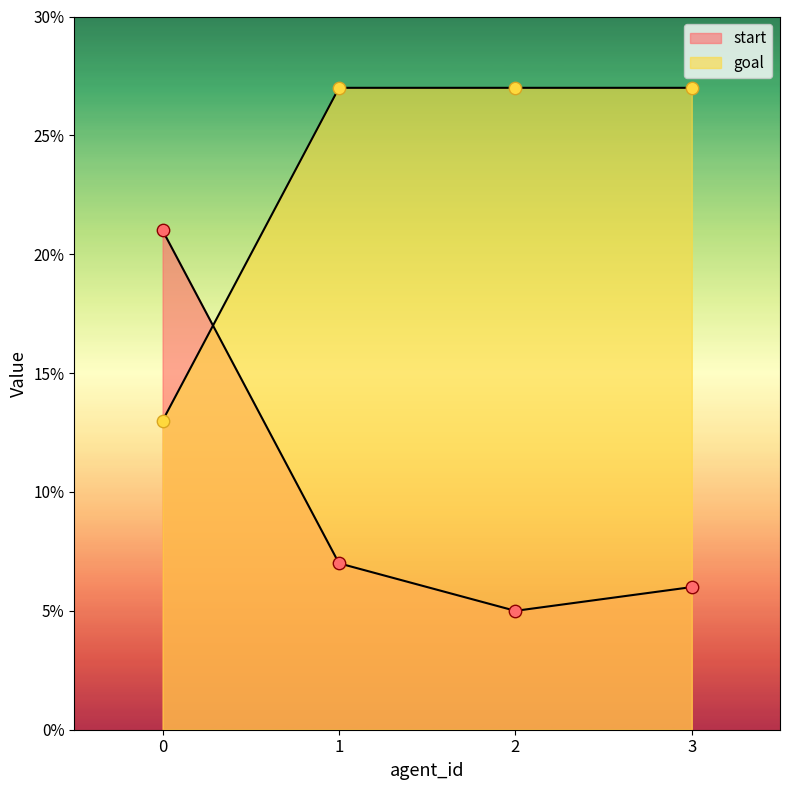

Which series reaches the maximum Y coordinate?

goal